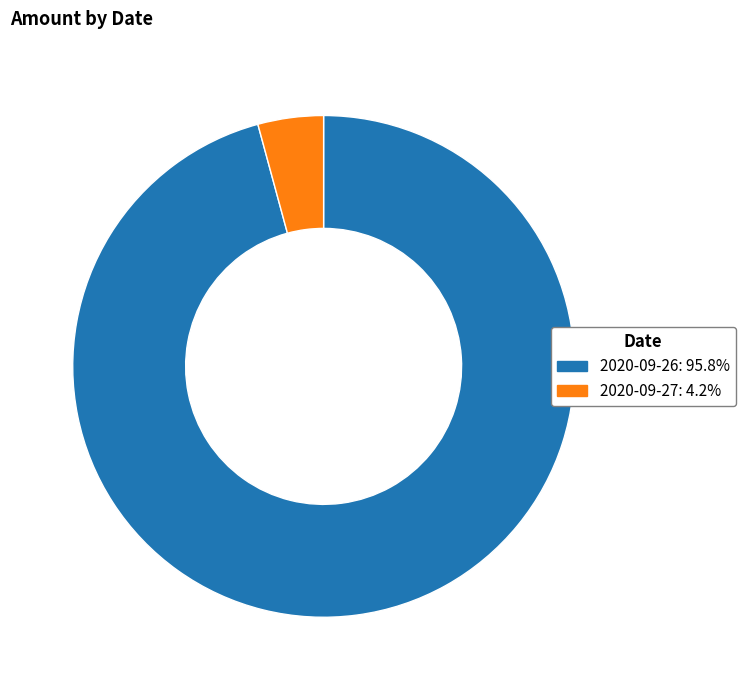

How many segments does this pie chart have?

2